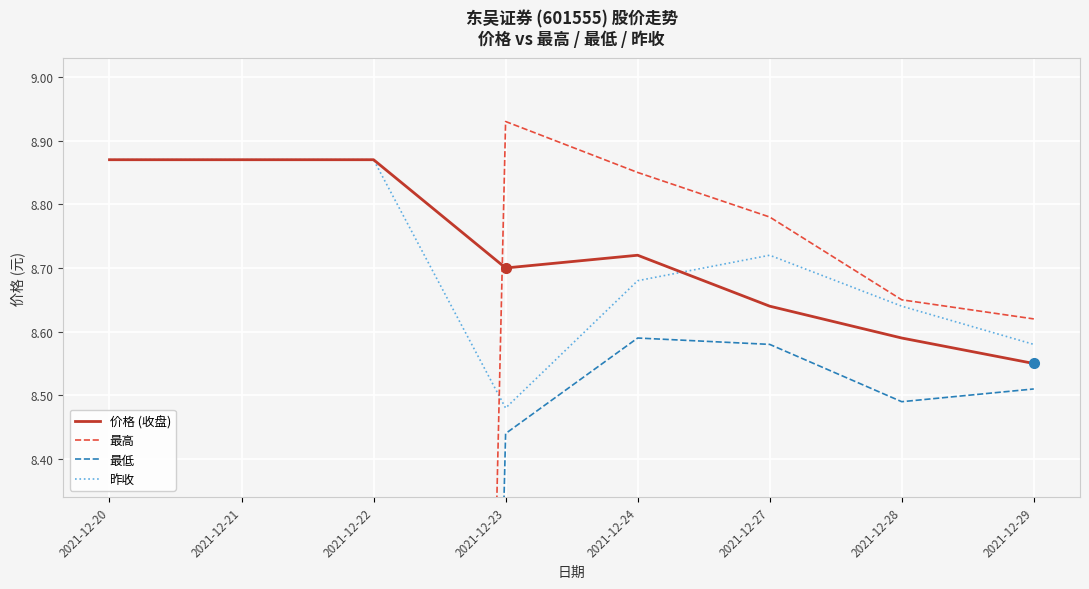

Rank the series by their maximum value, from lowest to highest.

最低, 价格 (收盘), 昨收, 最高